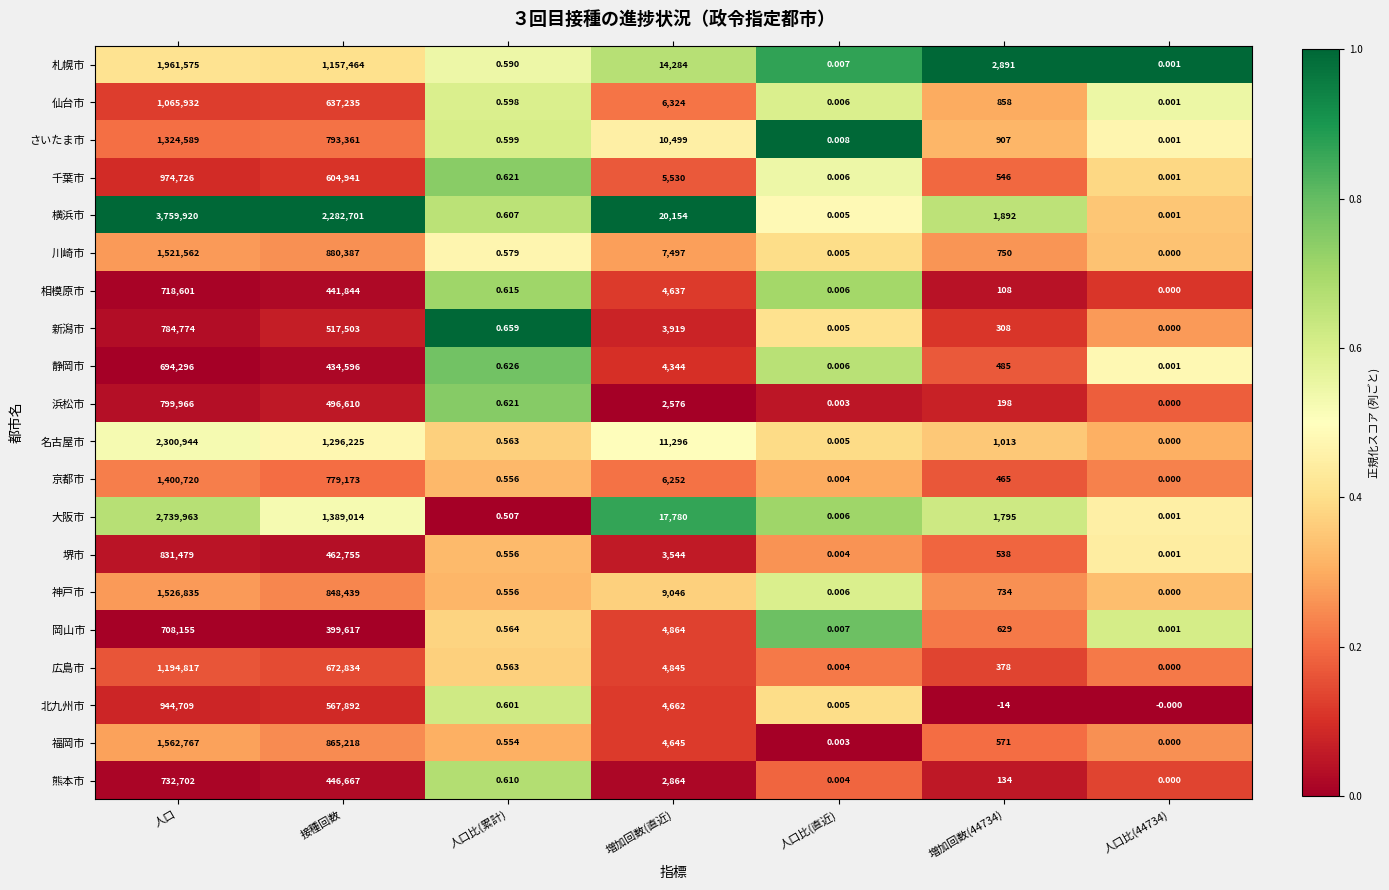

Where does the 静岡市 series first go above 485?

人口